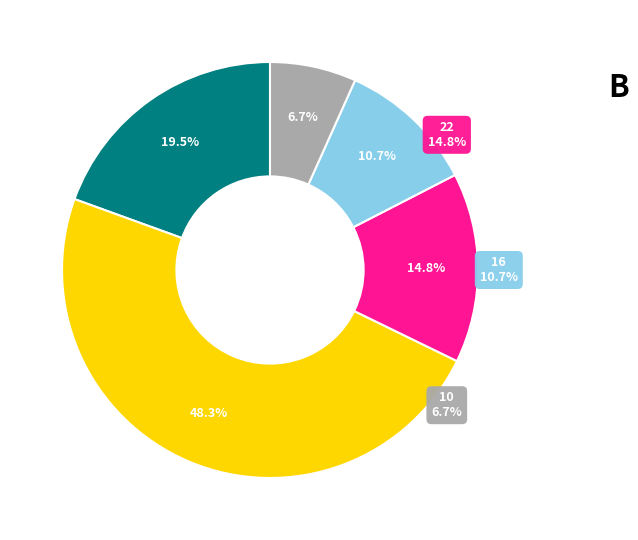

Between SEED_LT_CLIENT_BEFORE_TLS_CONNECT and SEED_LT_CLIENT_BEFORE_POST_CLIENT_HELLO, which is larger?

SEED_LT_CLIENT_BEFORE_TLS_CONNECT